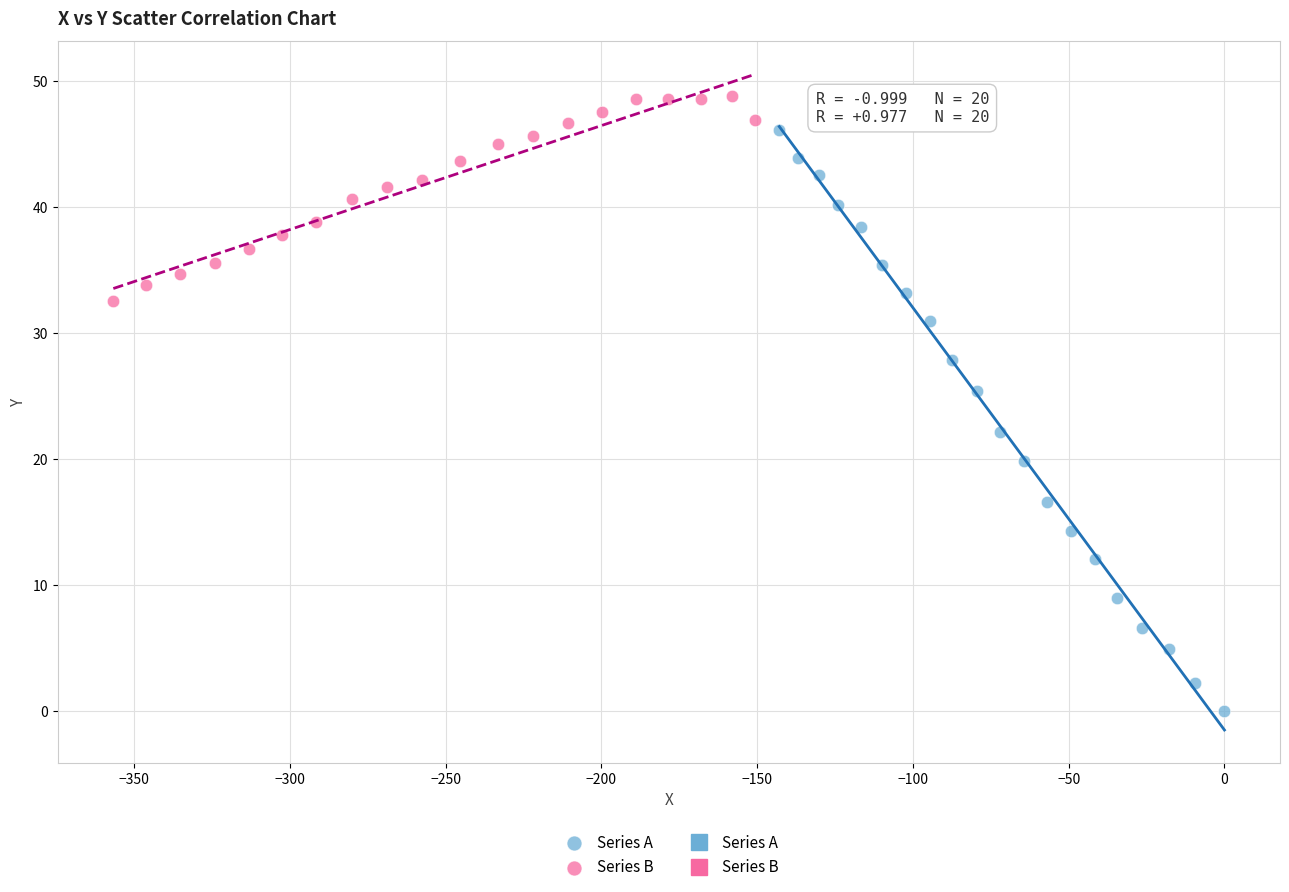

Which series reaches the maximum Y coordinate?

Series B